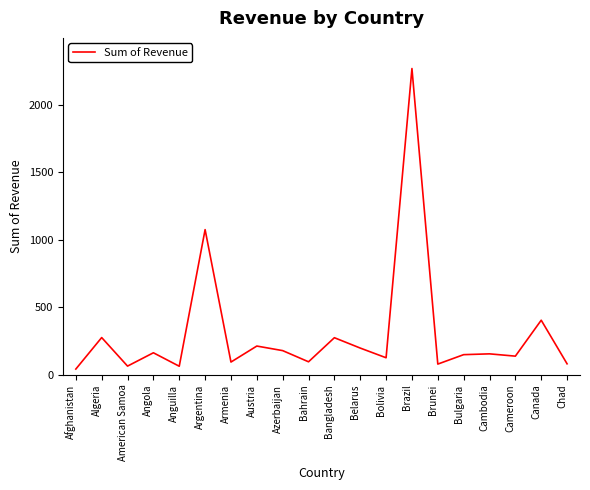

At which category does the data reach its first local valley?

American Samoa